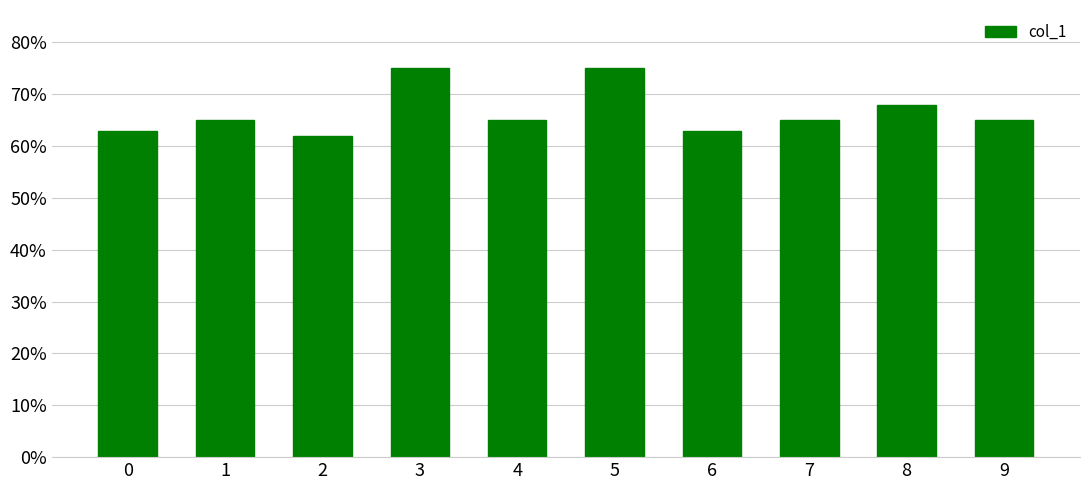

Does the chart contain any negative values?

No